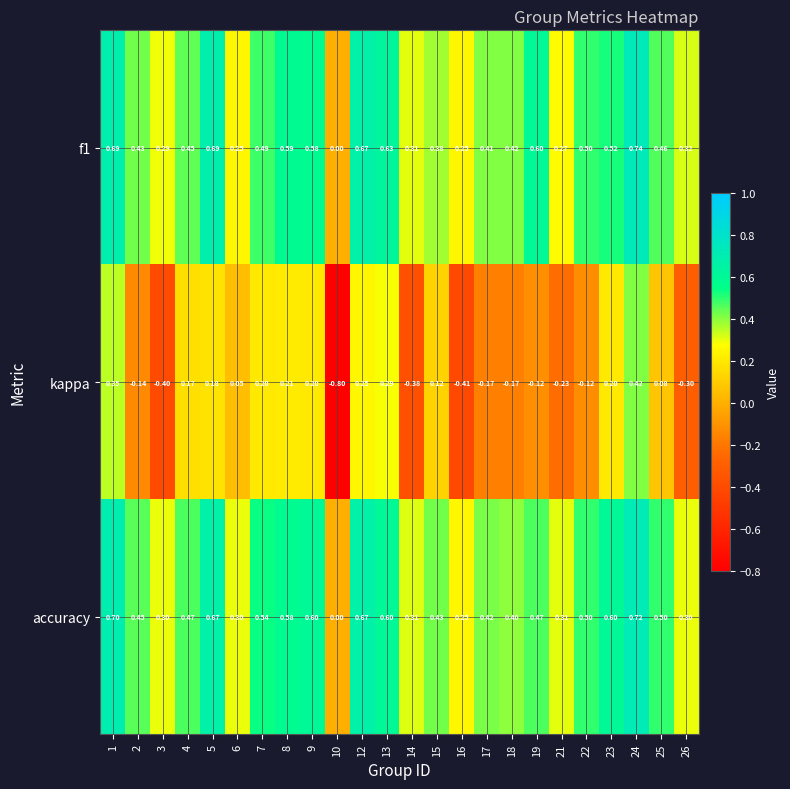

How many series are shown in this chart?

3